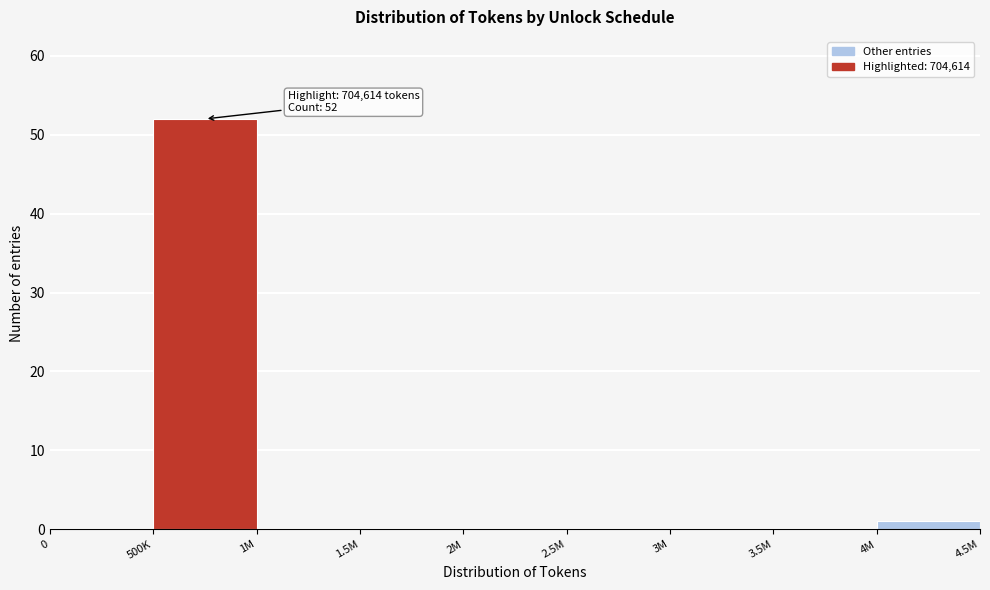

Reading right to left, transcribe all the data shown in this chart.

4M=1	3.5M=0	3M=0	2.5M=0	2M=0	1.5M=0	1M=0	500K=52	0=0